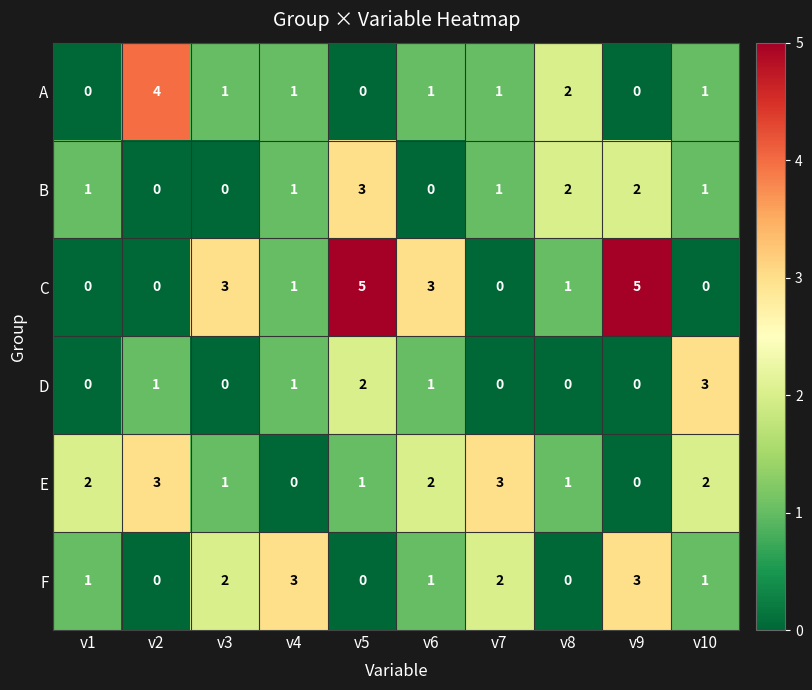

What is the spread (max minus min) of values at v10?

3